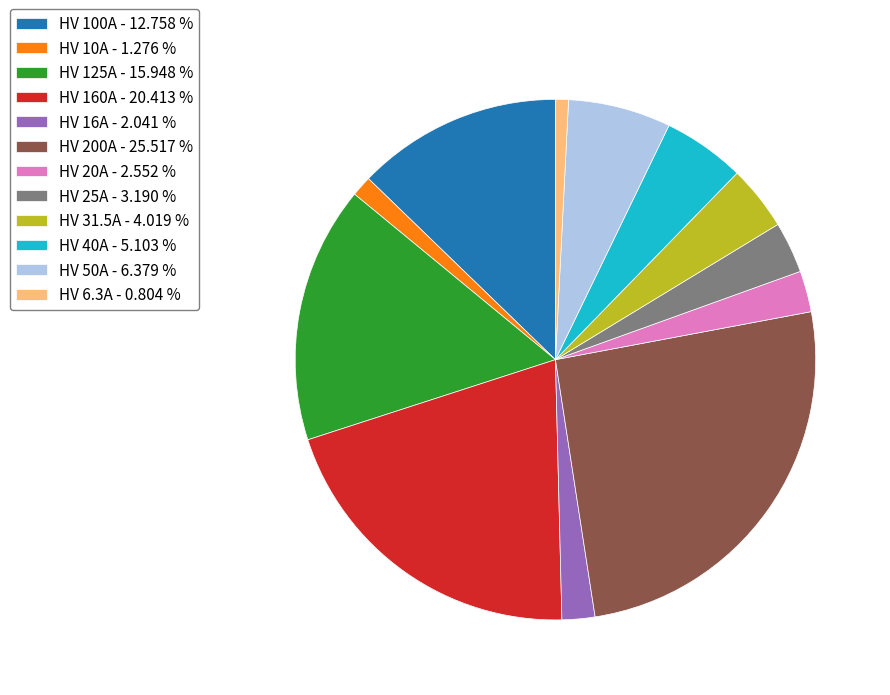

Between HV 200A - 25.517 % and HV 160A - 20.413 %, which is larger?

HV 200A - 25.517 %